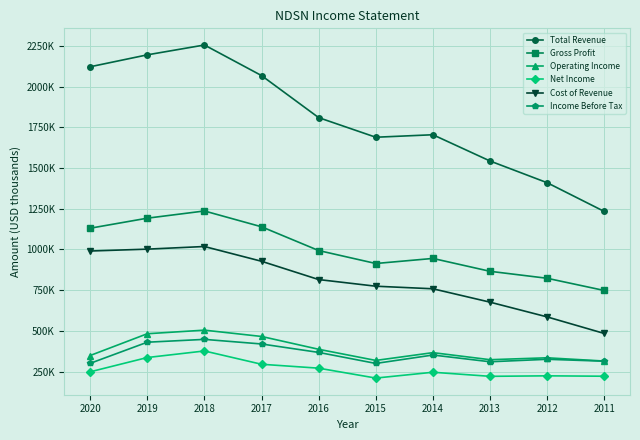

Where is Cost of Revenue nearest to the value 751500?

2014